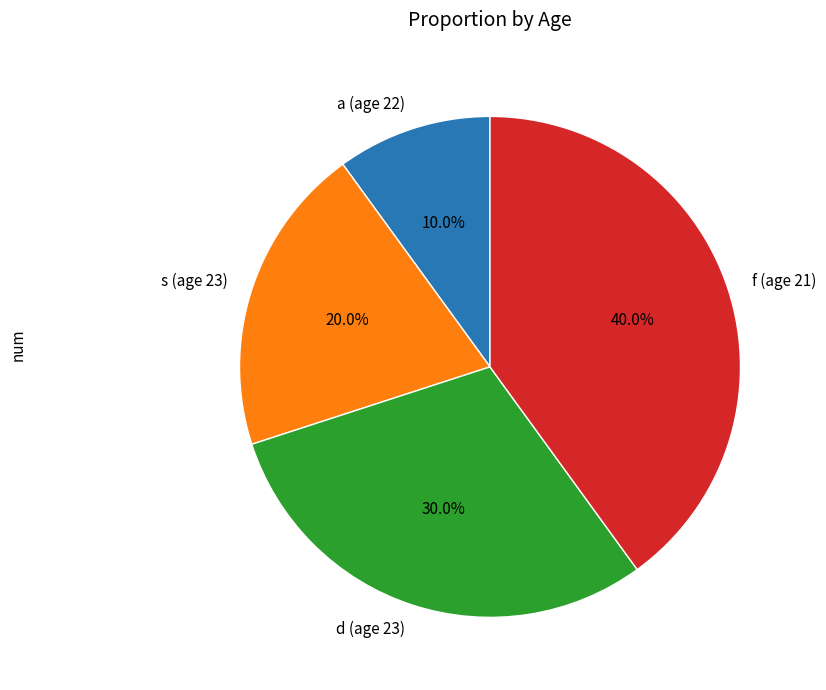

Is there a majority slice in this chart?

No